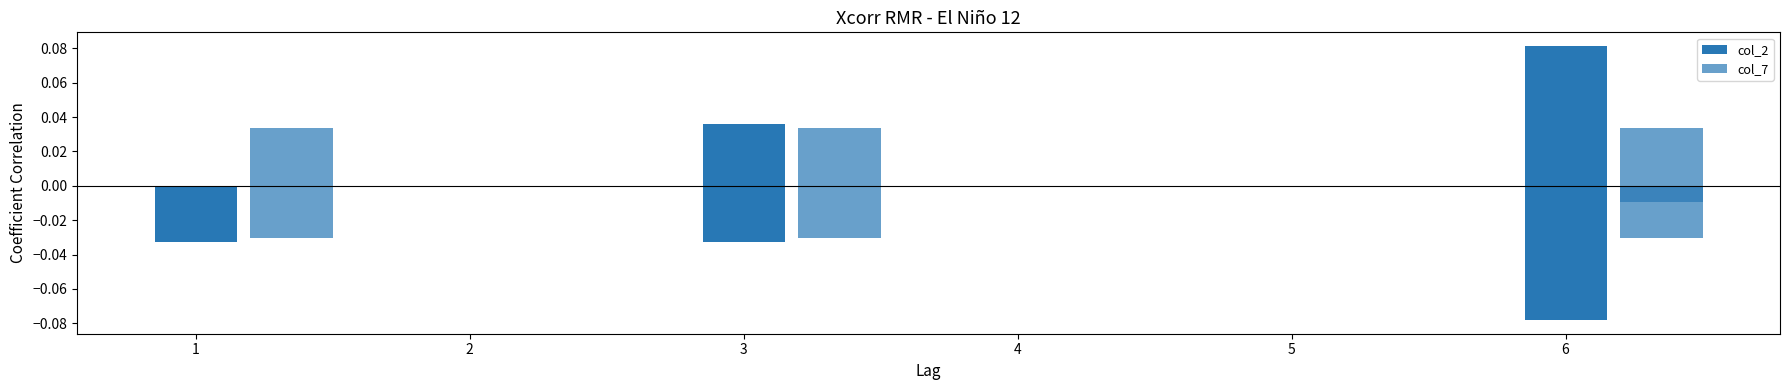

What are all the series names shown in the legend?

col_2, col_7